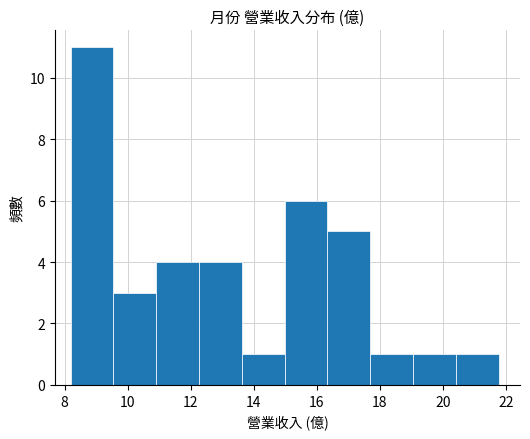

Reading left to right, list every bar in this chart as the range it spans on the x-axis followed by its height. Neither the bar edges nor the heights are printed on the chart, so give them approximately, as read against the axes.

8.2 to 9.6: 11
9.6 to 11.0: 3
11.0 to 12.2: 4
12.2 to 13.6: 4
13.6 to 15.0: 1
15.0 to 16.4: 6
16.4 to 17.6: 5
17.6 to 19.0: 1
19.0 to 20.4: 1
20.4 to 21.8: 1